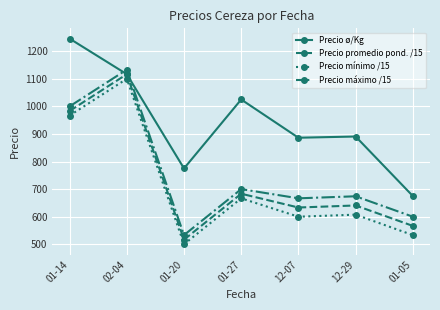

What is the difference between the maximum and minimum values in the Precio promedio pond. /15 series?

600.0